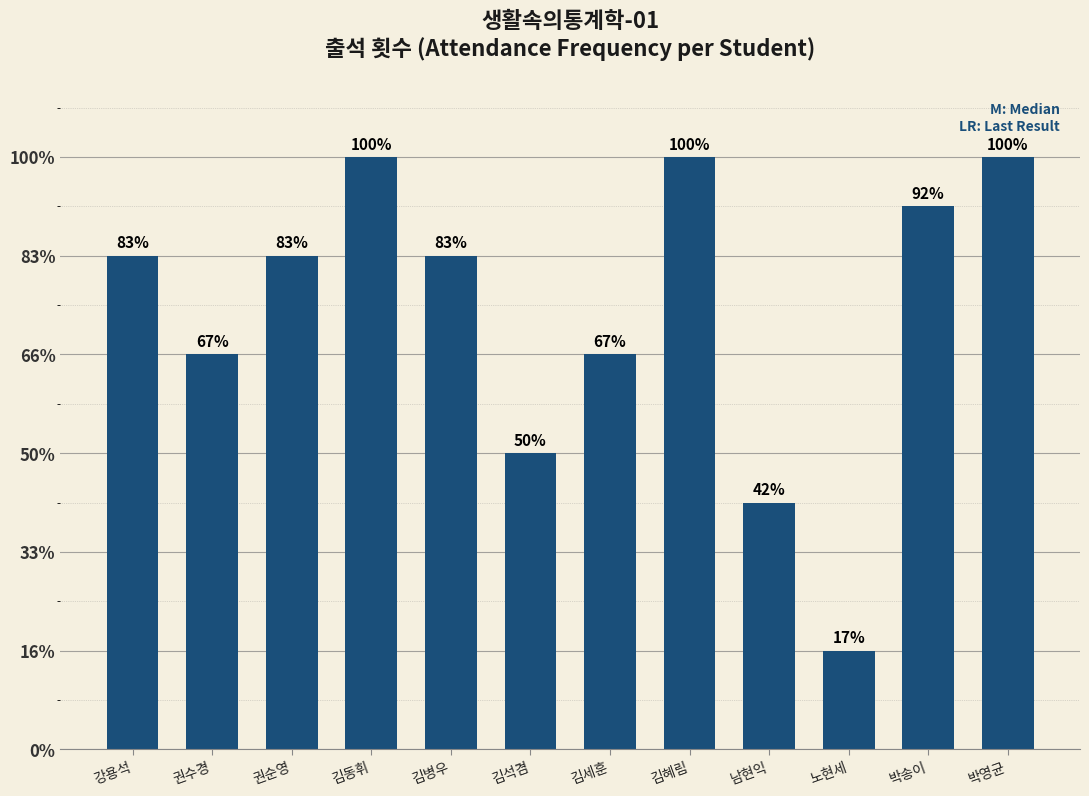

What is the label of the 6th bar from the right?

김세훈